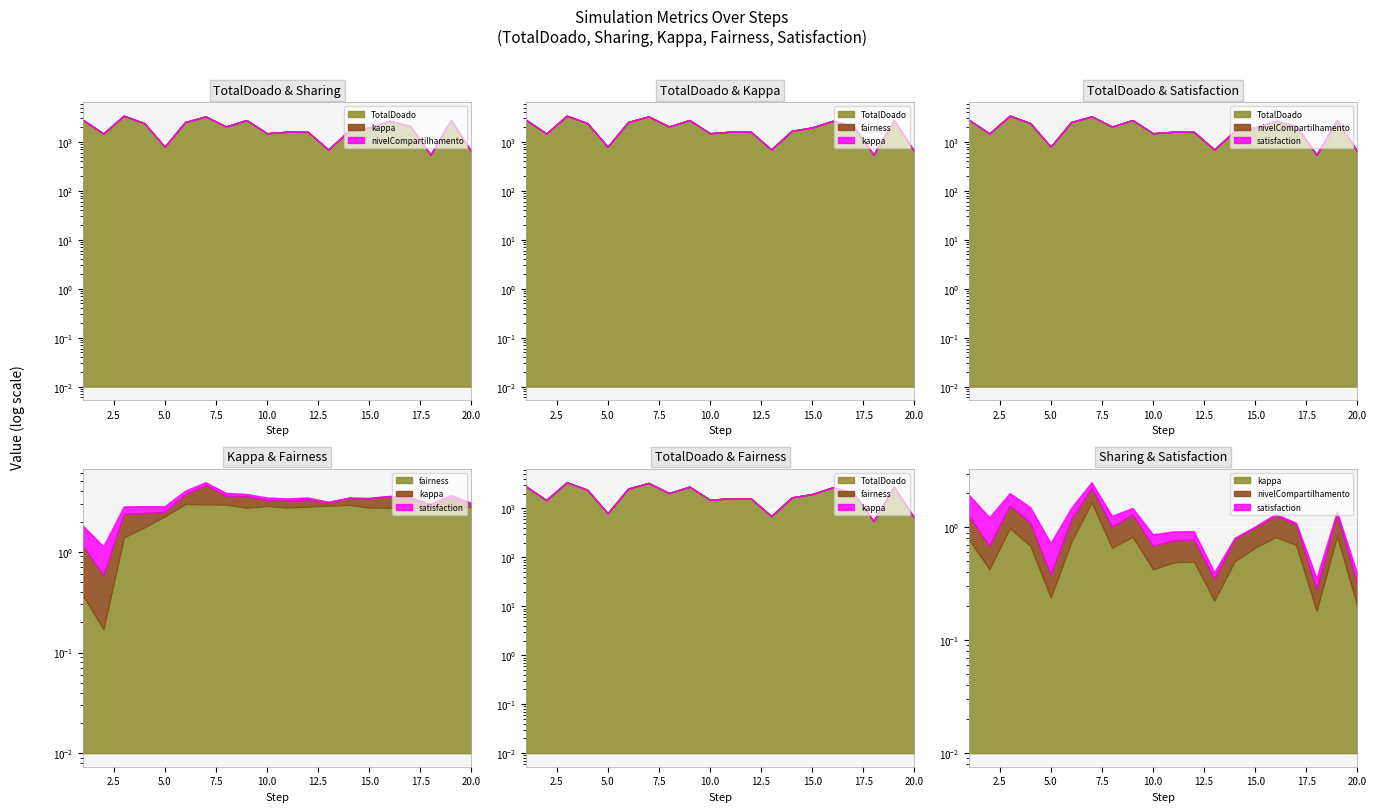

Is it true that TotalDoado equals 1961.0 at 15?

True